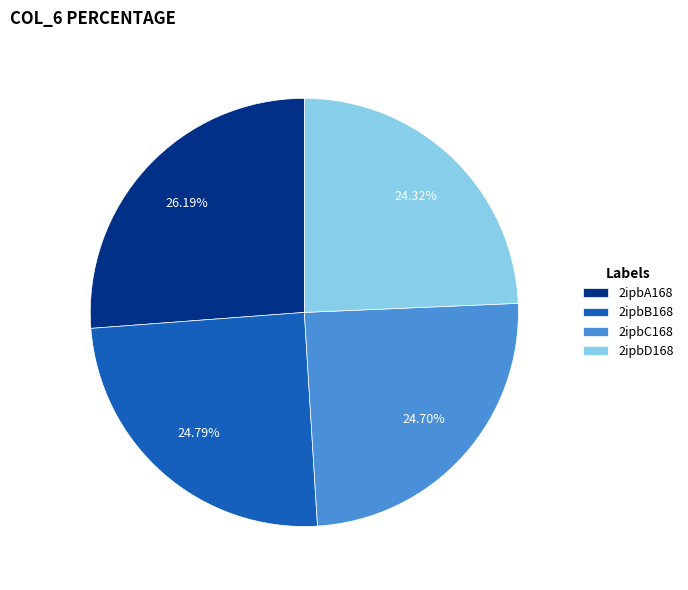

To the nearest percent, what is the combined percentage of 2ipbD168 and 2ipbB168?

49%